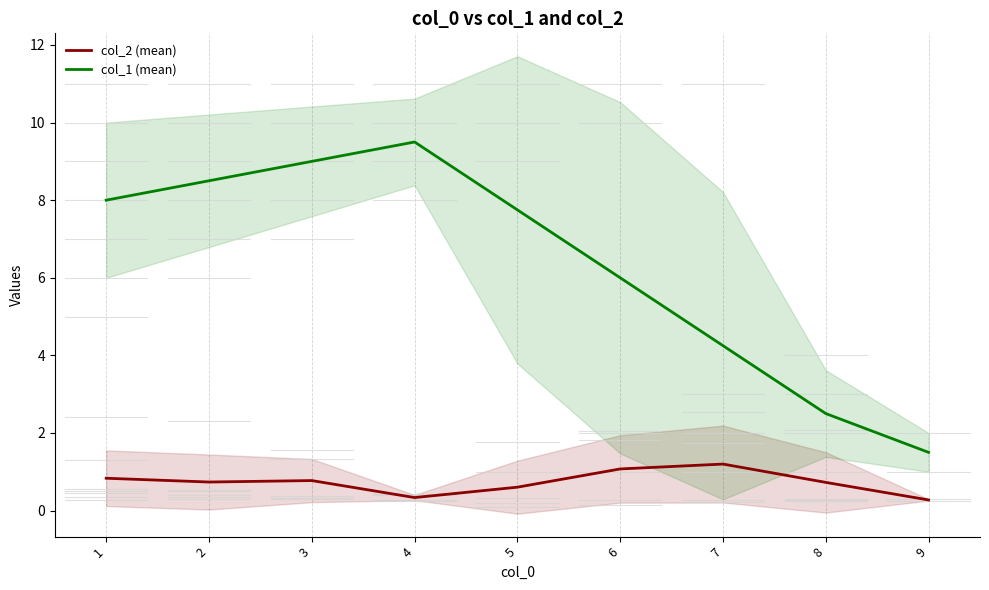

Reading right to left, extract all data points from this chart.

col_2 (mean): 9=0.3	8=0.7	7=1.2	6=1.1	5=0.6	4=0.3	3=0.8	2=0.7	1=0.8
col_1 (mean): 9=1.5	8=2.5	7=4.2	6=6.0	5=7.8	4=9.5	3=9.0	2=8.5	1=8.0